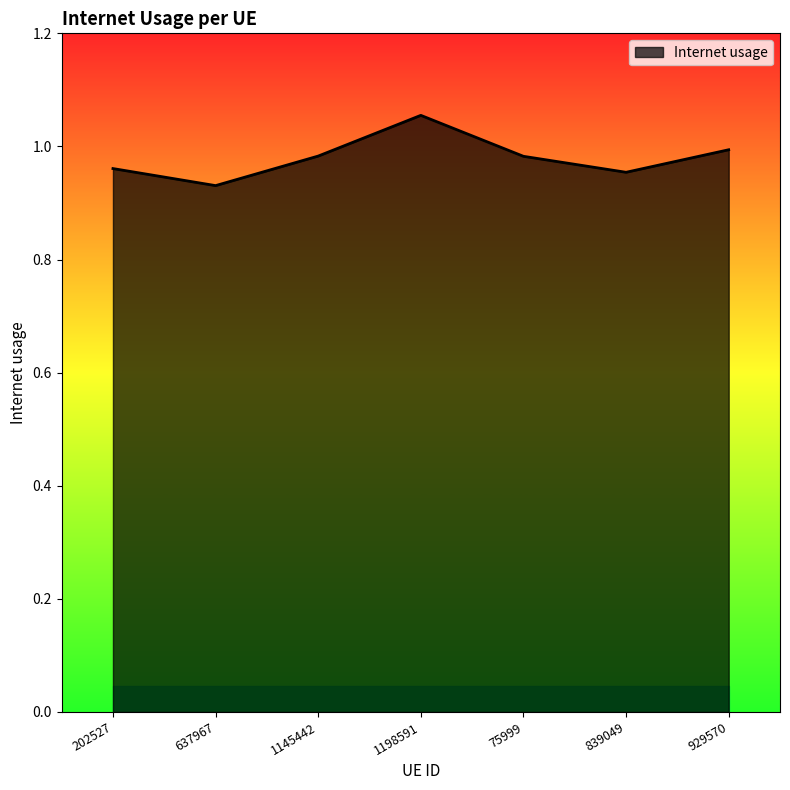

True or false: there are more than 1 points higher than both neighbors.

False